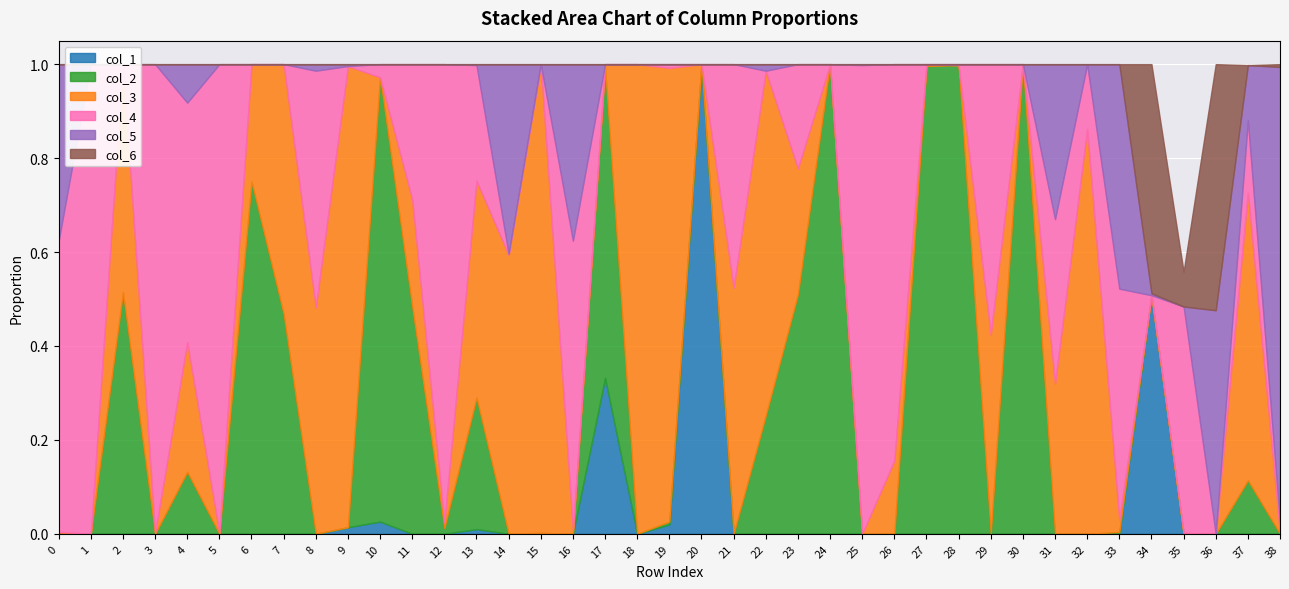

Which category has the lowest value across all series?

2